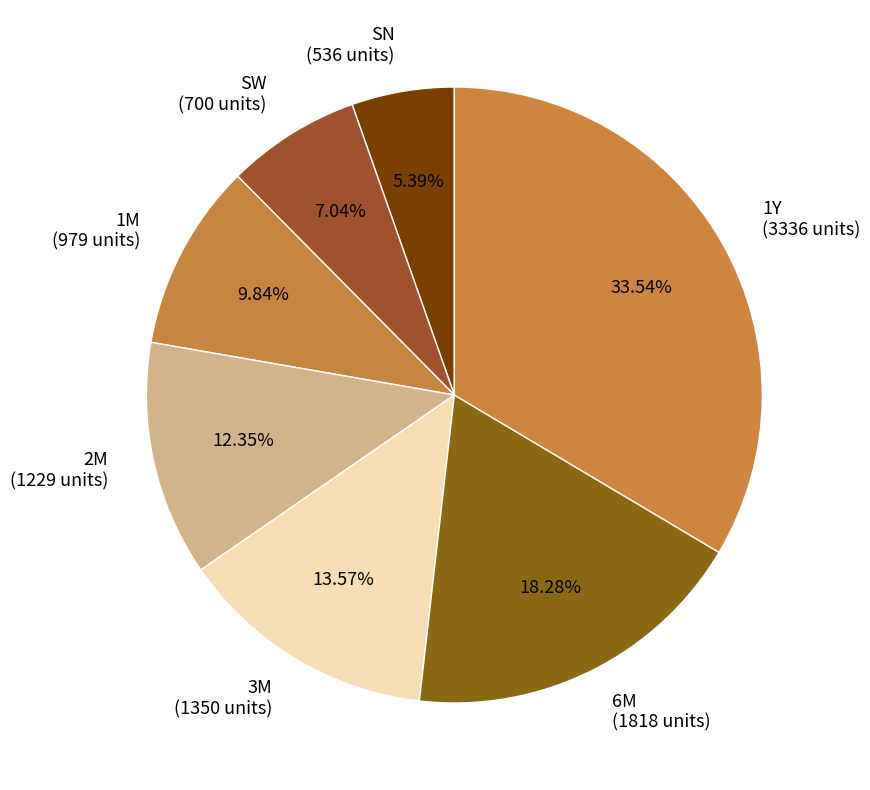

To the nearest percent, what percentage of the pie is 6M?

18%